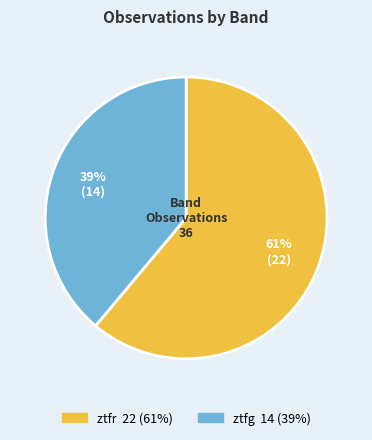

How many slices are in this pie chart?

2